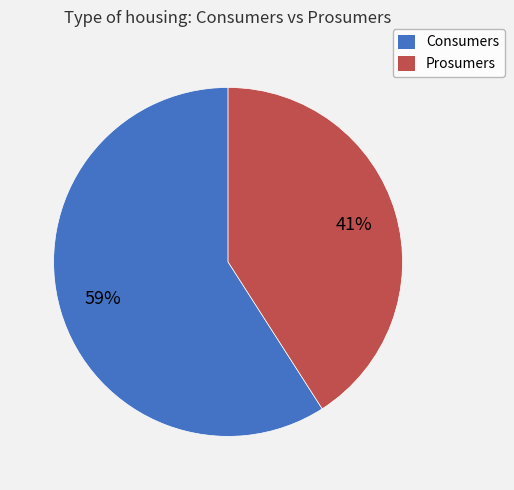

What is the ratio of the value at Prosumers to the value at Consumers?

0.7